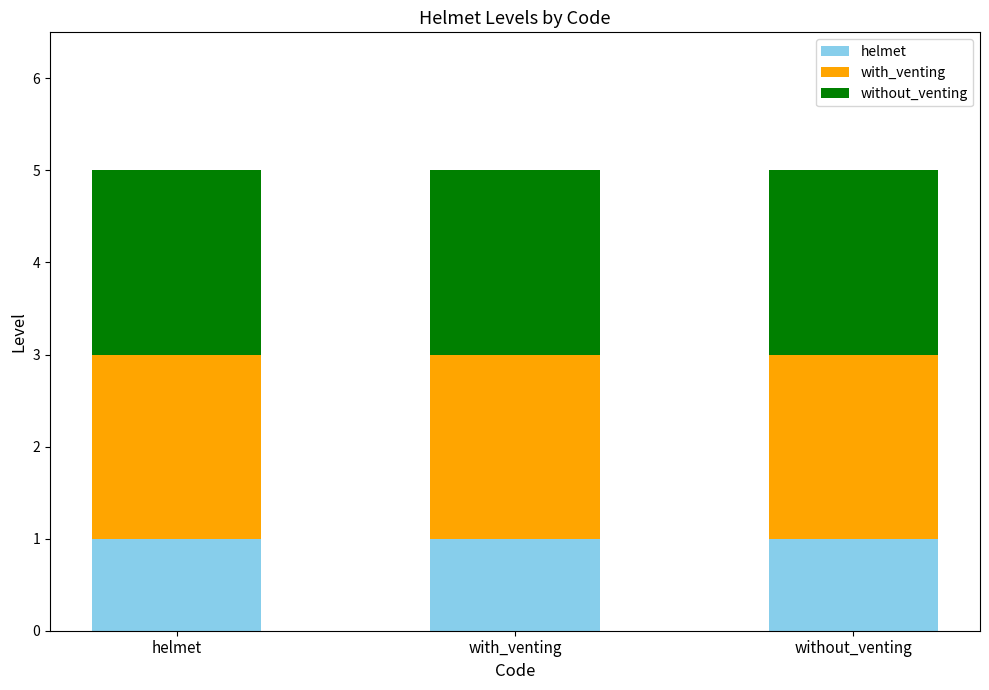

What is the sum of all helmet values?

3